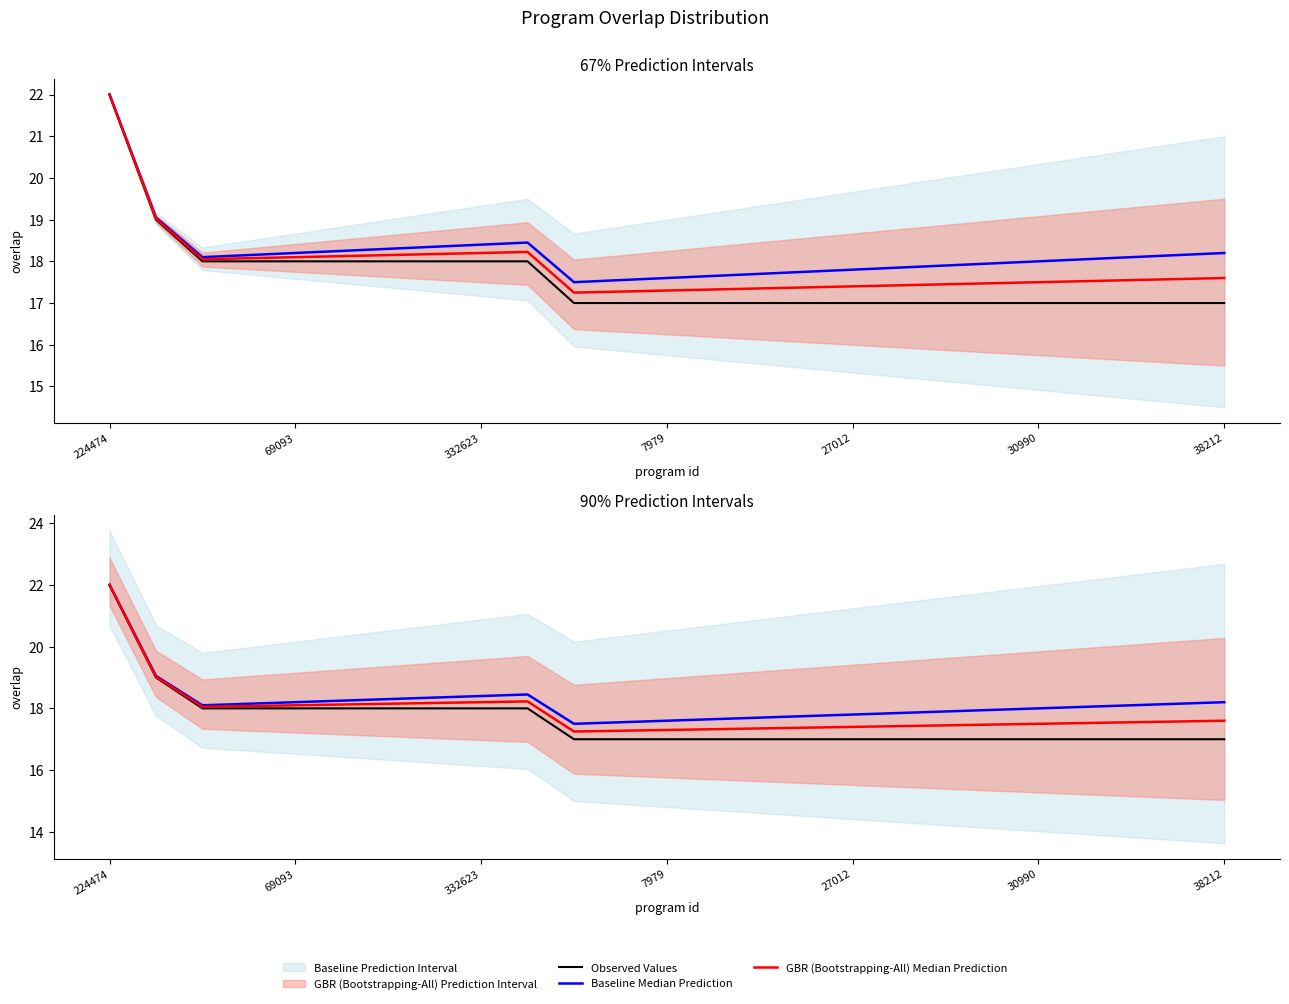

At which category does GBR (Bootstrapping-All) Median Prediction reach its first local peak?

9